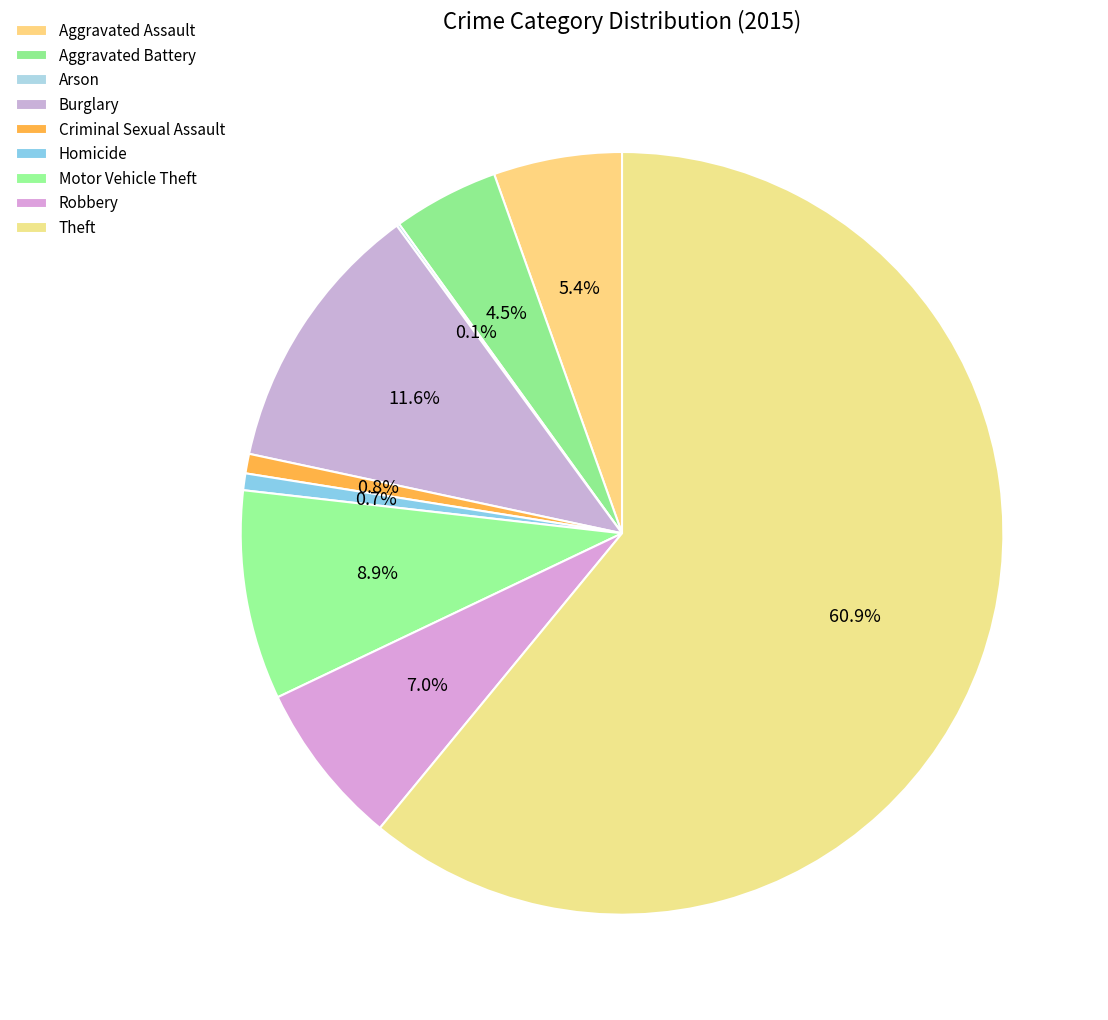

Count the number of slices in the pie.

9